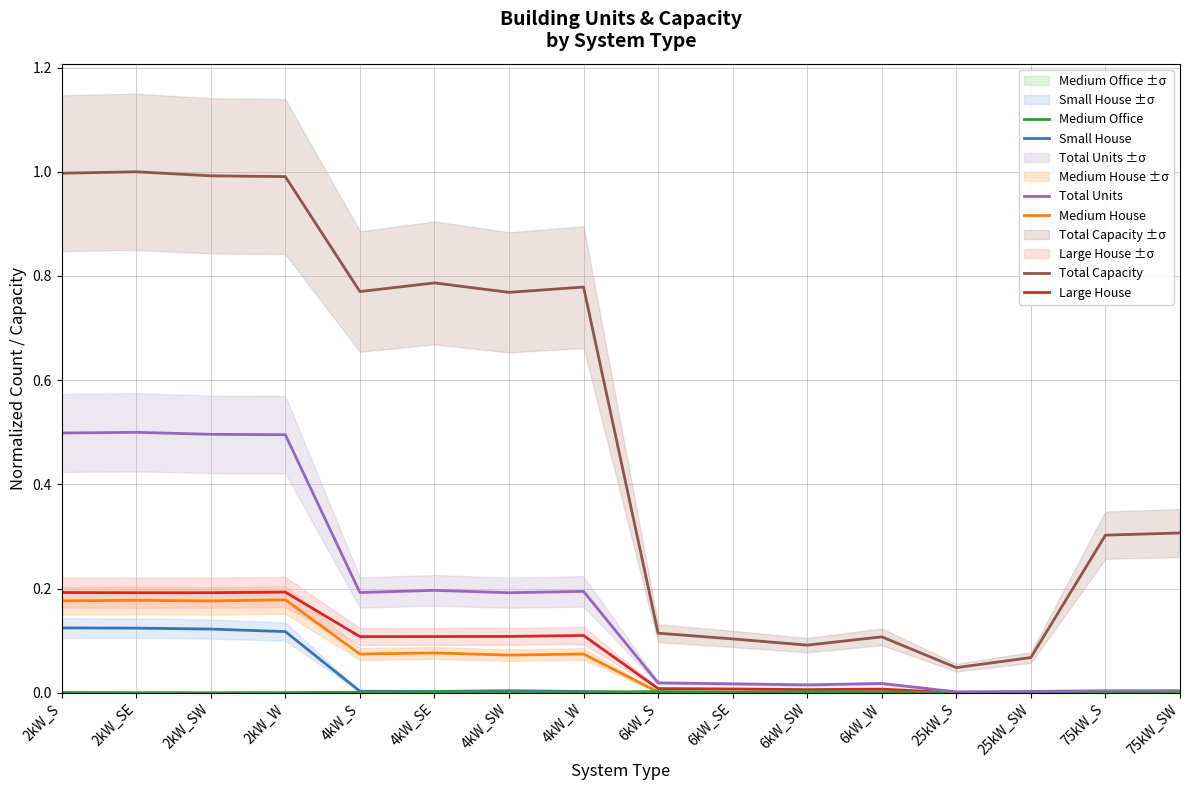

Between 6kW_SE and 4kW_W, which is larger?

4kW_W